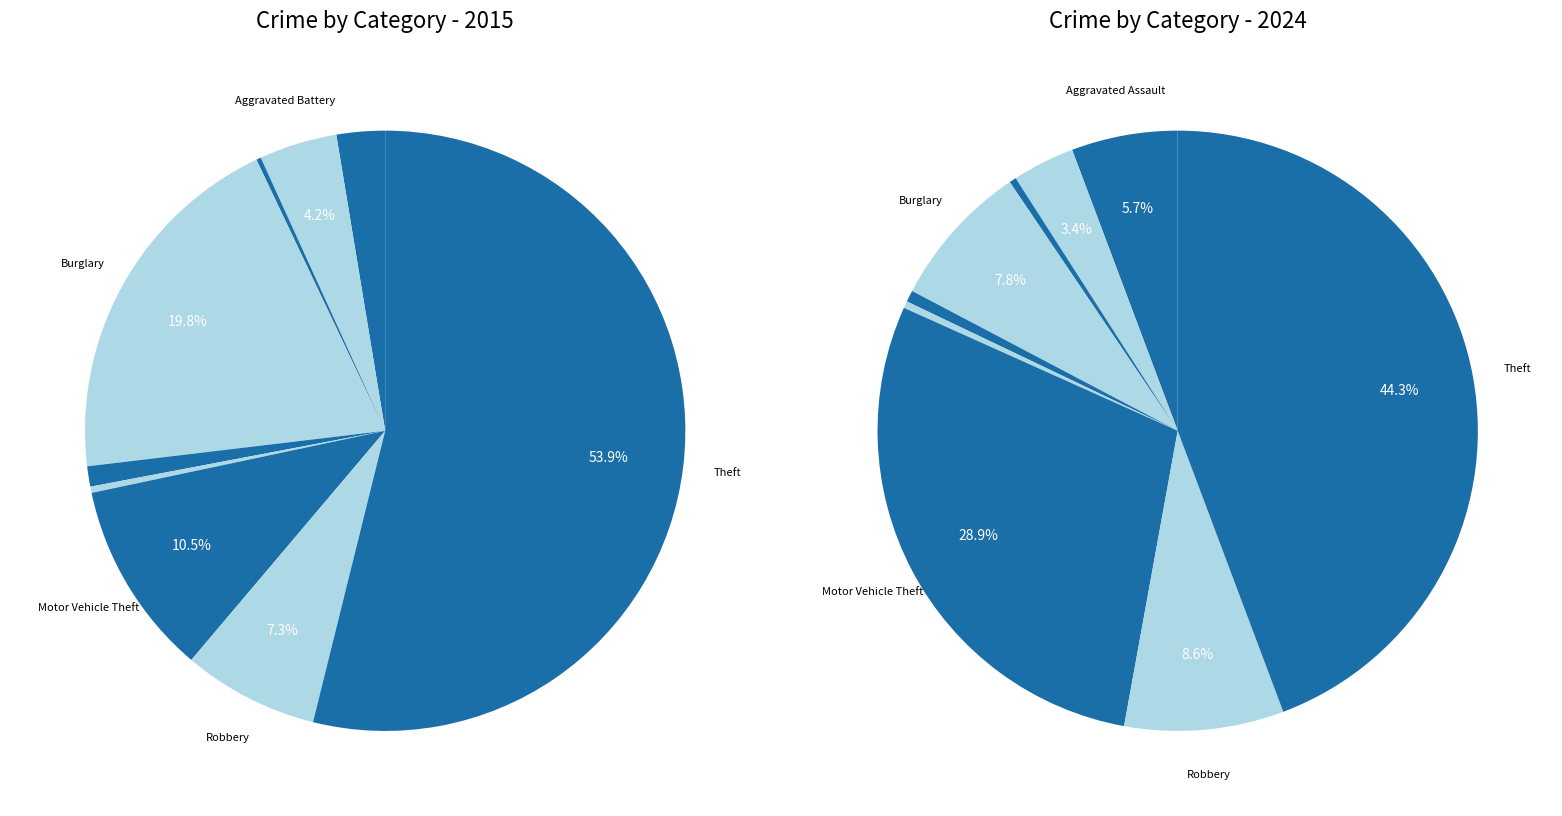

Is it true that 7 is 7% of the pie?

True